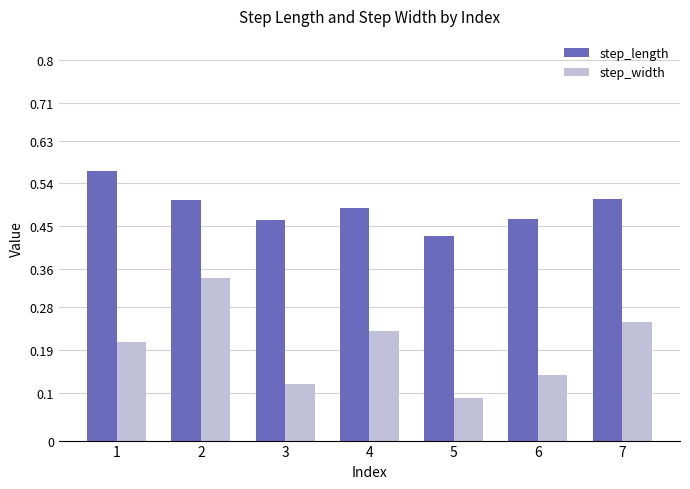

At which label is step_length closest to 0?

5